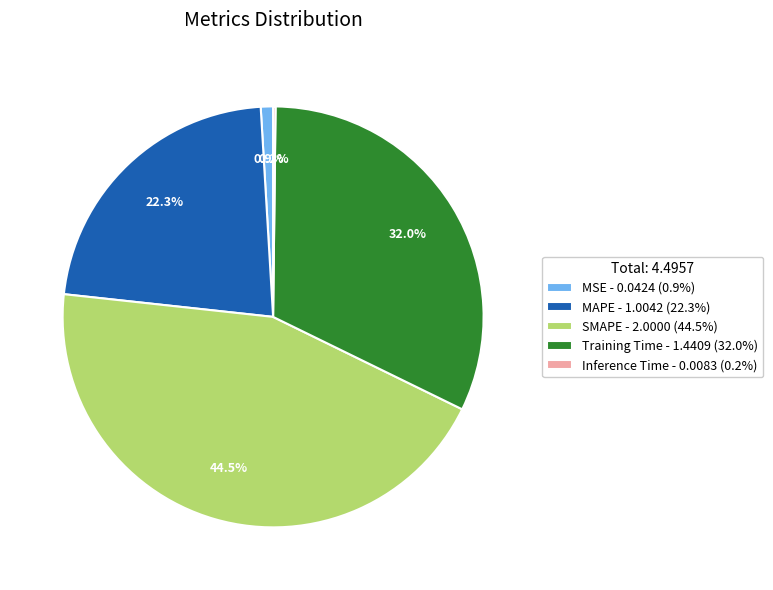

To the nearest percent, what percentage of the pie is MAPE?

22%